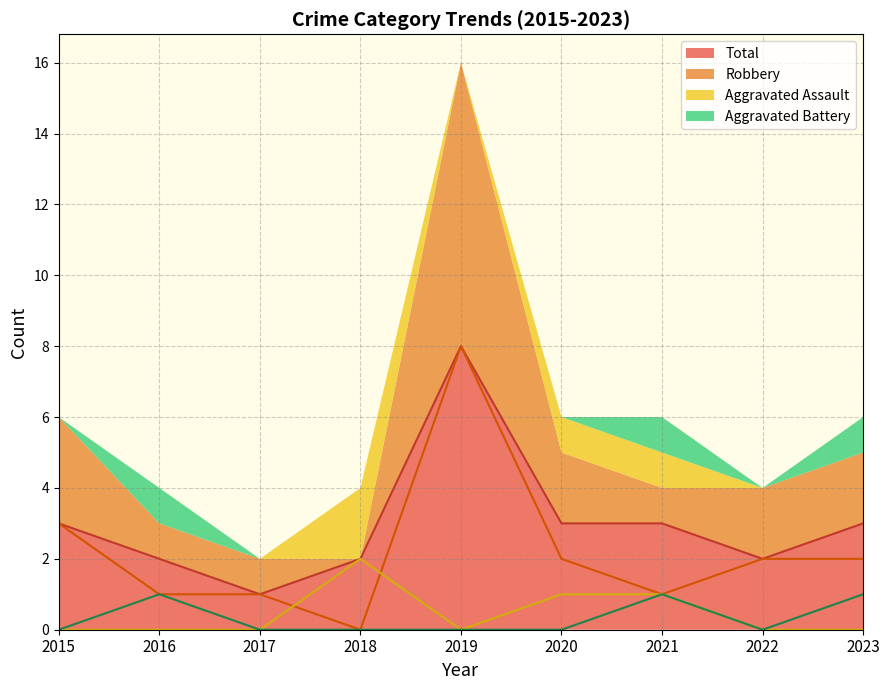

Which series has the largest range (max minus min)?

Robbery